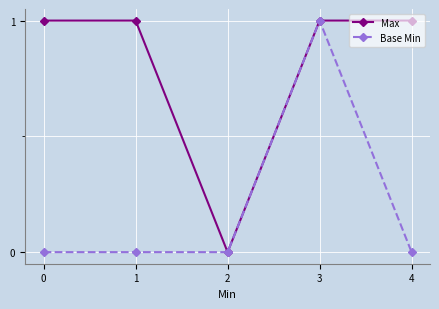

The Max series shows 0 at 4. True or false?

False